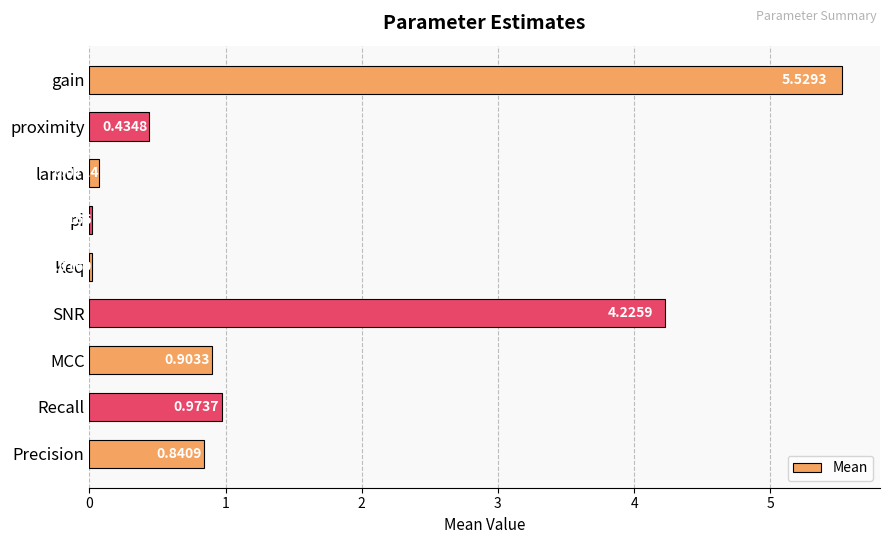

At which label is the value closest to 2?

Recall